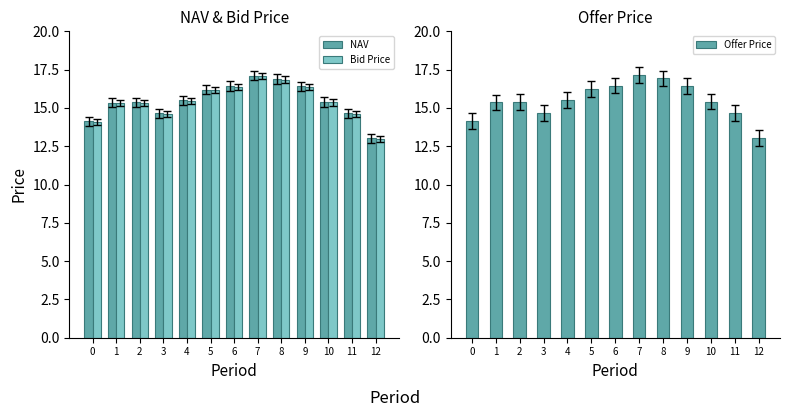

What is the lowest value of the Bid Price series?

13.0